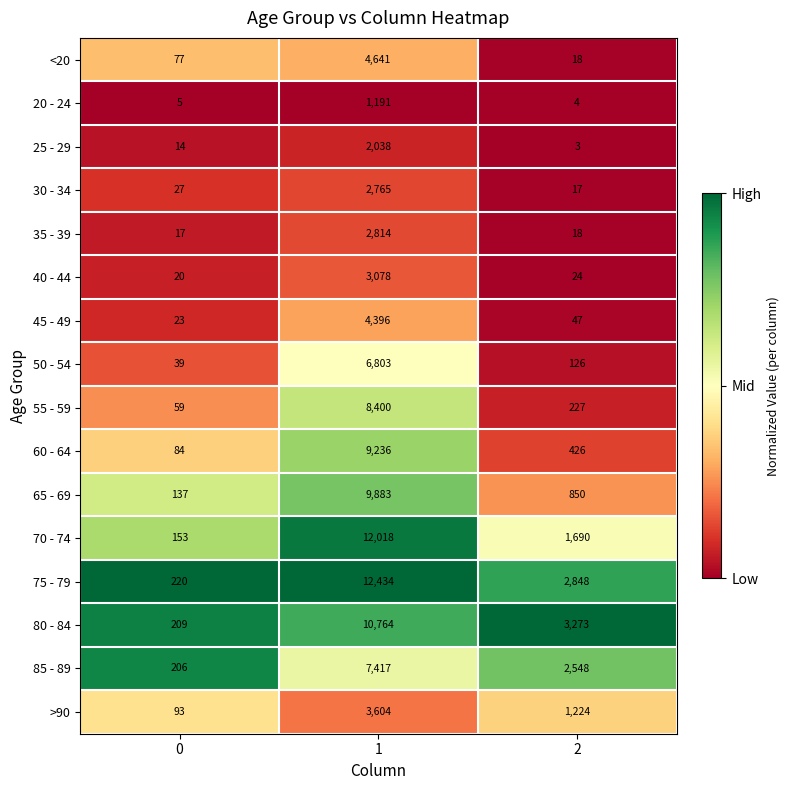

Which series has the largest range (max minus min)?

75 - 79